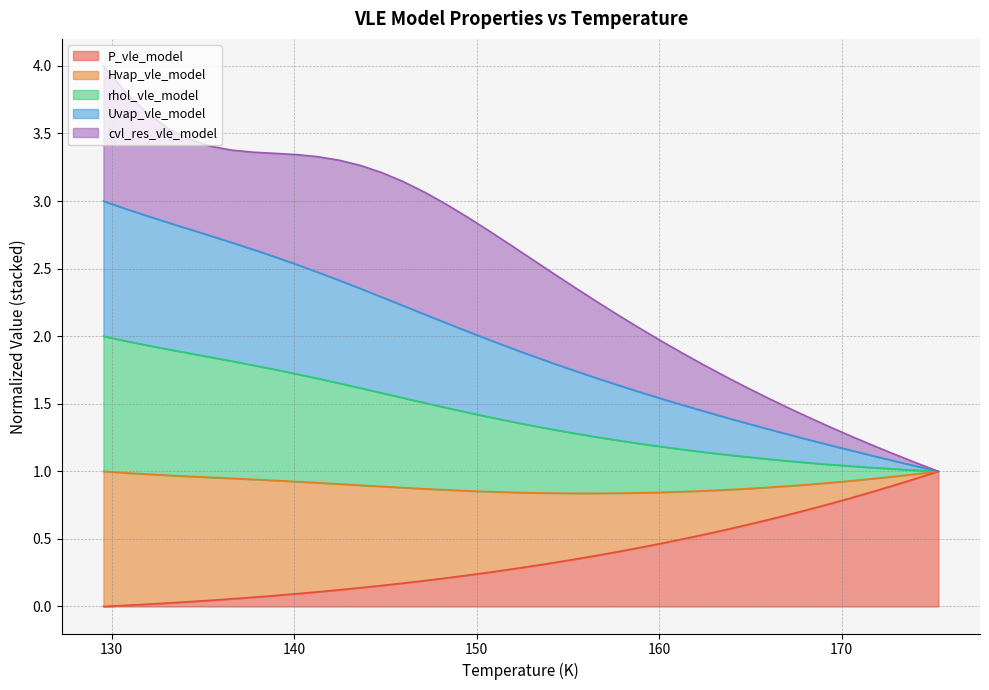

Does the chart have visible grid lines?

Yes